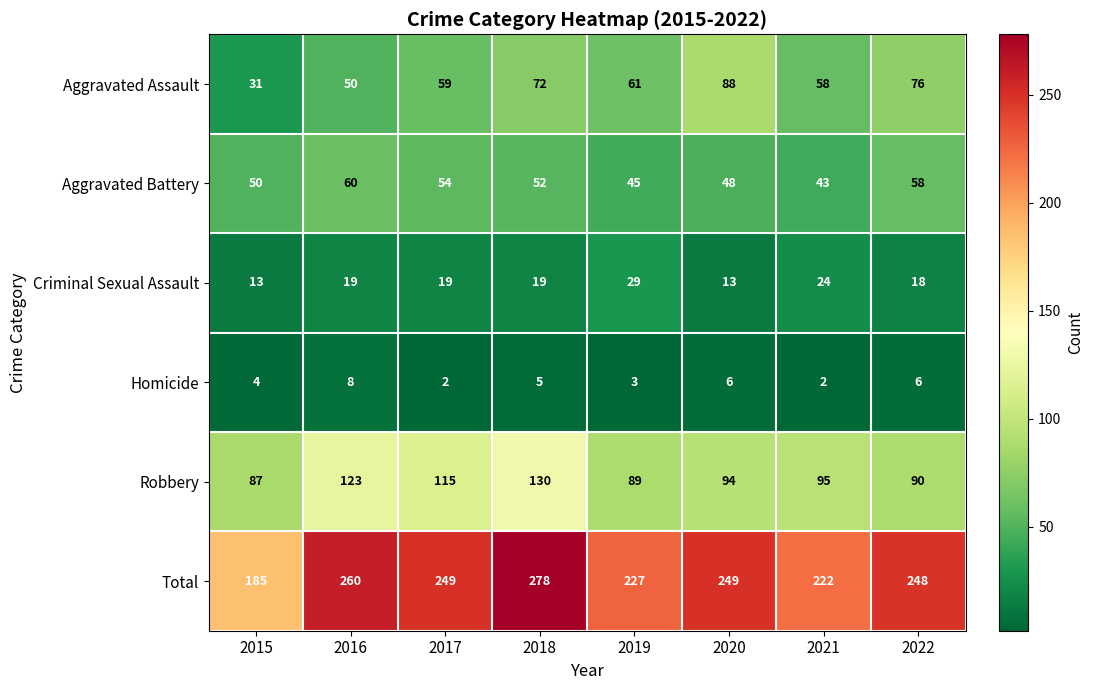

Rank the series at 2017 from highest to lowest value.

Total, Robbery, Aggravated Assault, Aggravated Battery, Criminal Sexual Assault, Homicide